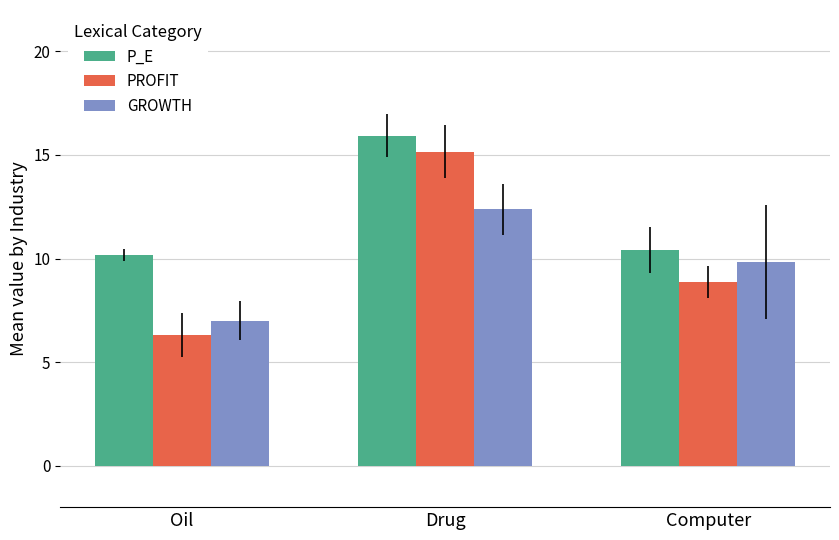

Which category has the highest value across all series?

Drug